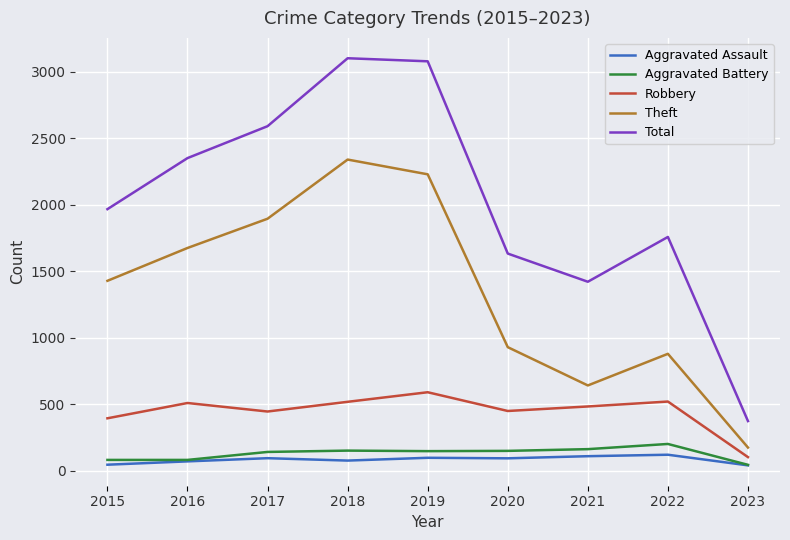

Is it true that Total equals 83 at 2023?

False